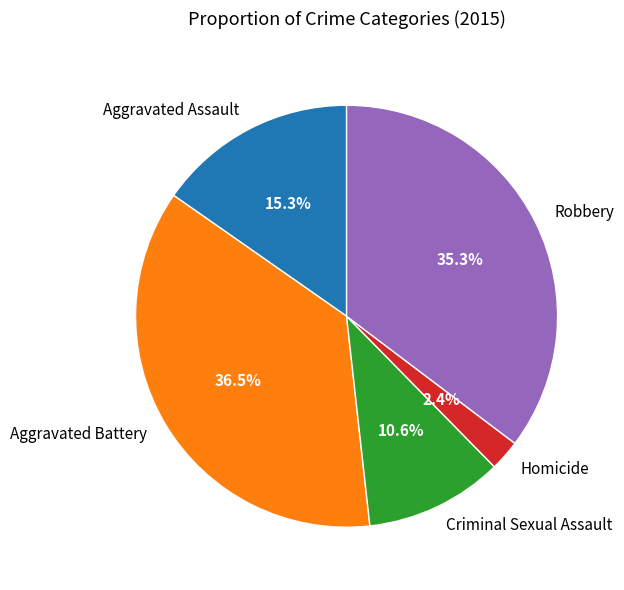

What percentage do Aggravated Battery and Criminal Sexual Assault together represent?

47.1%